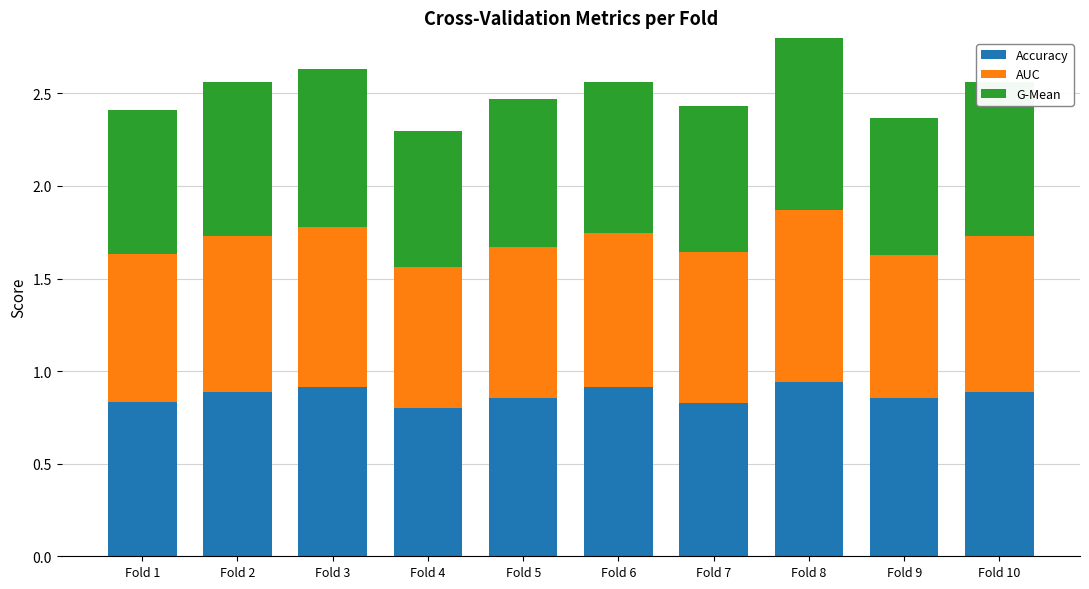

Is it true that Accuracy equals 1.4 at Fold 8?

False